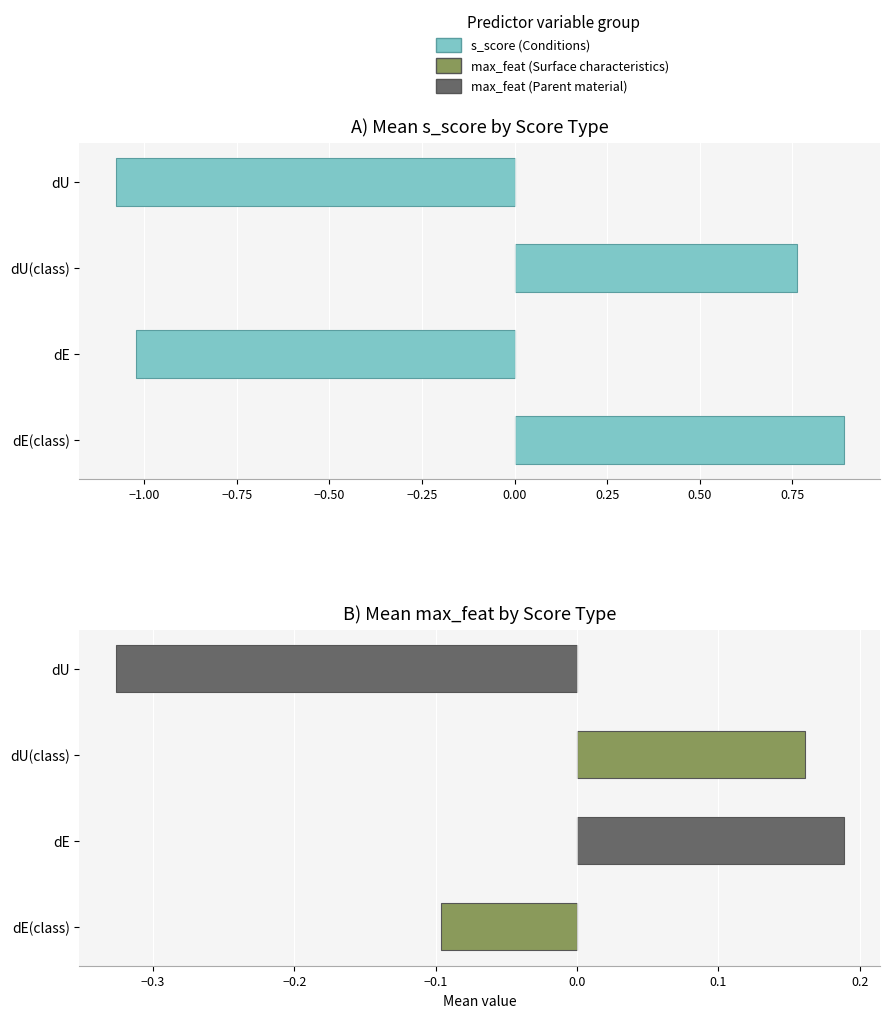

How many positive values are there?

2